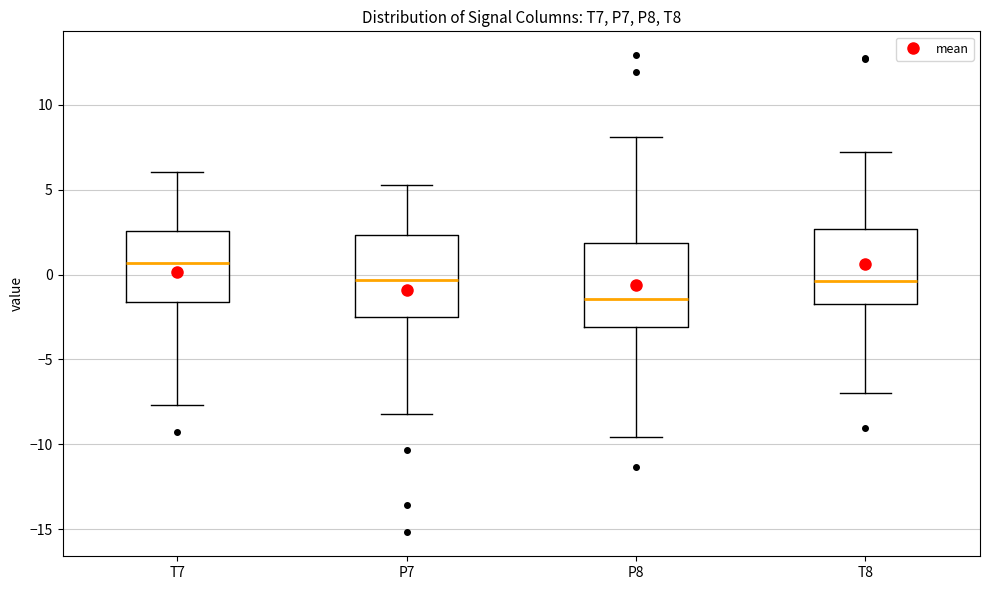

Where does the lower whisker of the box for T7 end on the y-axis? The values are not printed on the chart, so give them approximately, as read against the axis.

-7.5